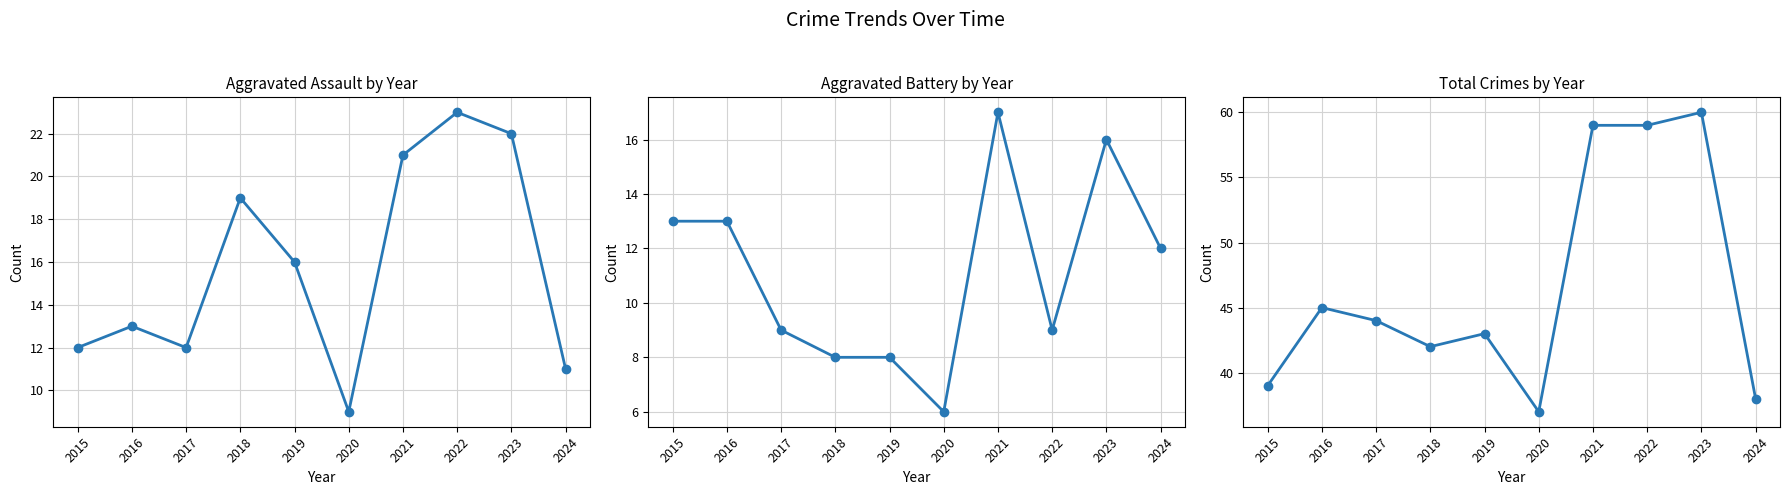

At how many categories does at least one series exceed 59?

1